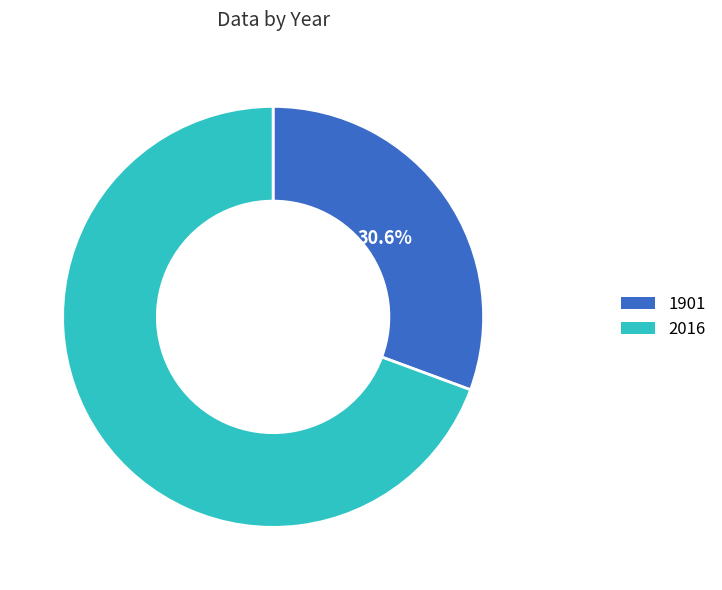

Which slice is the smallest?

1901